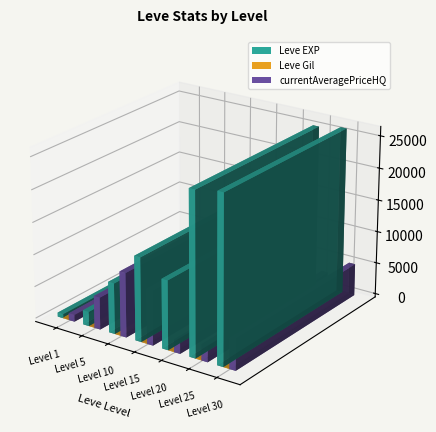

Which series has the largest range (max minus min)?

Leve EXP